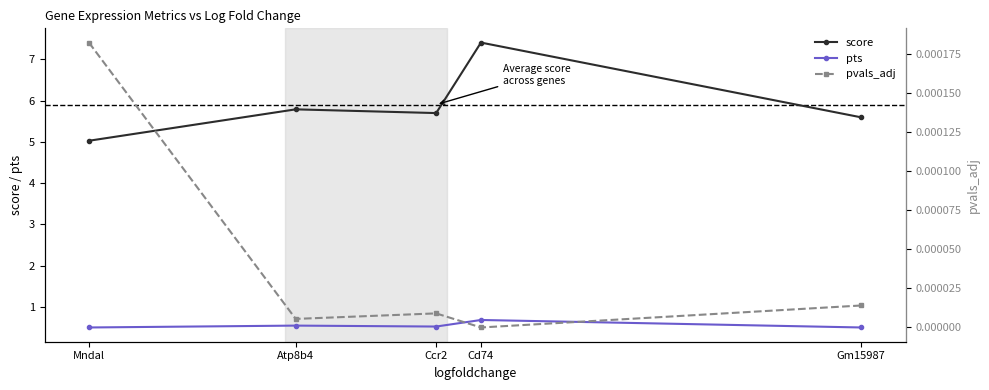

At which category does the chart reach its minimum across all series?

Cd74